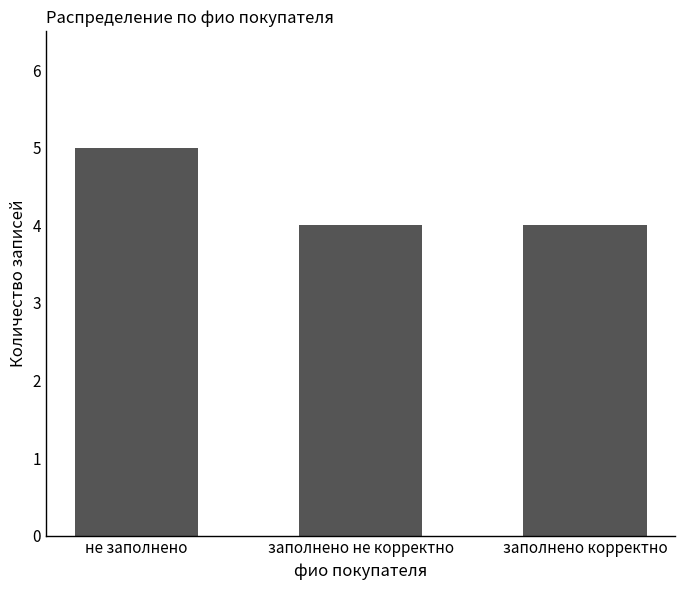

Does the chart contain any negative values?

No